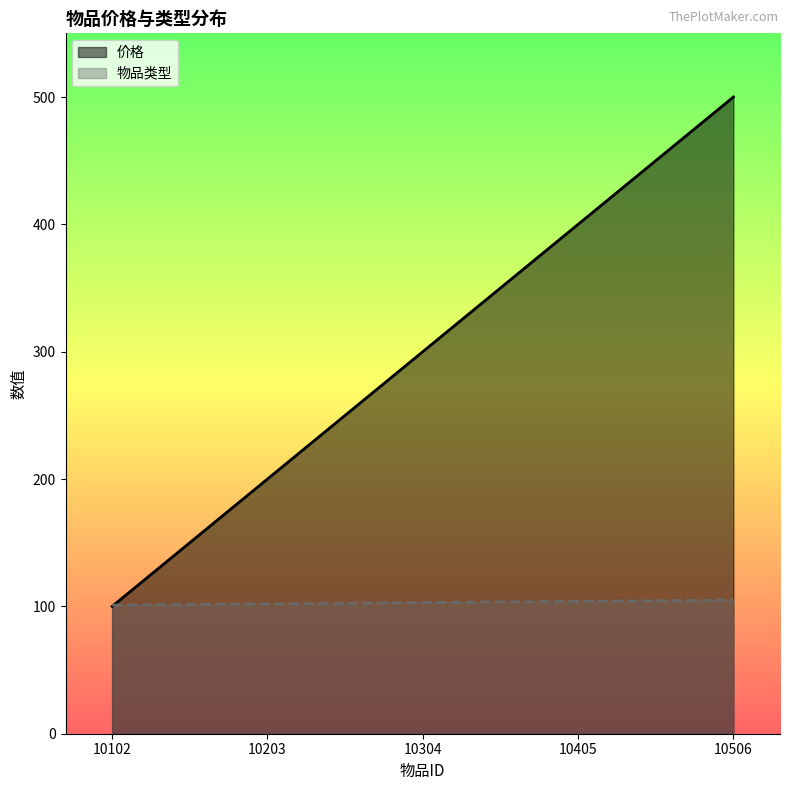

Which series has the largest range (max minus min)?

价格